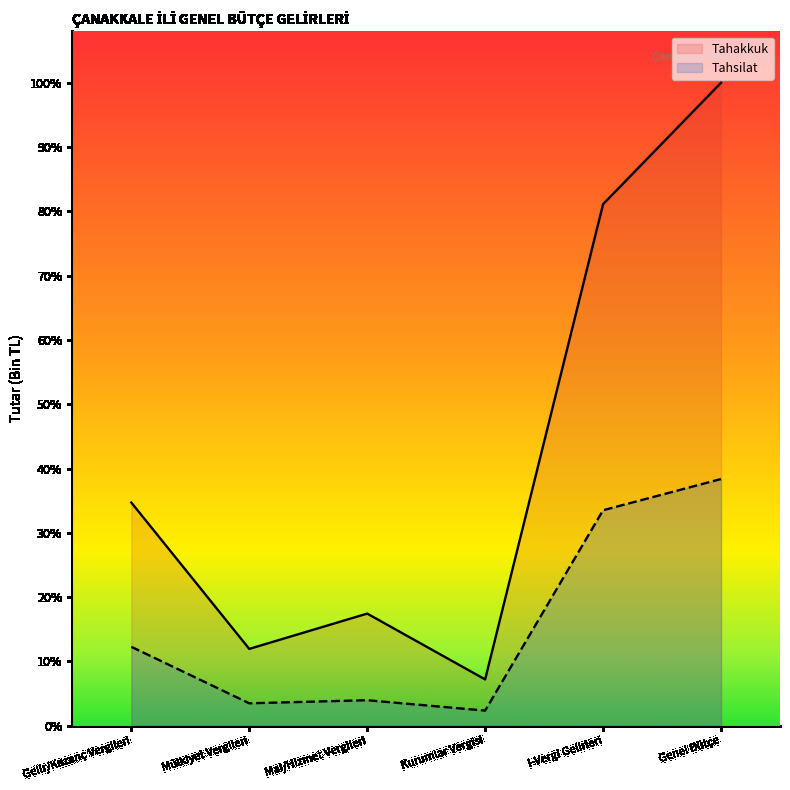

What is the label of the 1st point from the left?

Gelir/Kazanç Vergileri